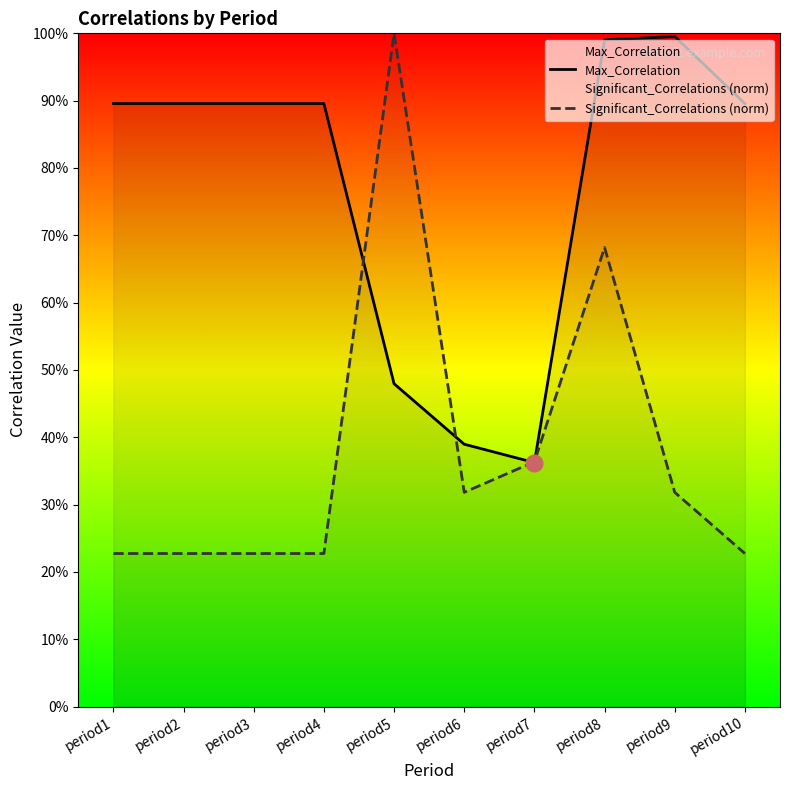

Is the value of Max_Correlation at period2 greater than the value of Significant_Correlations (norm) at period8?

Yes